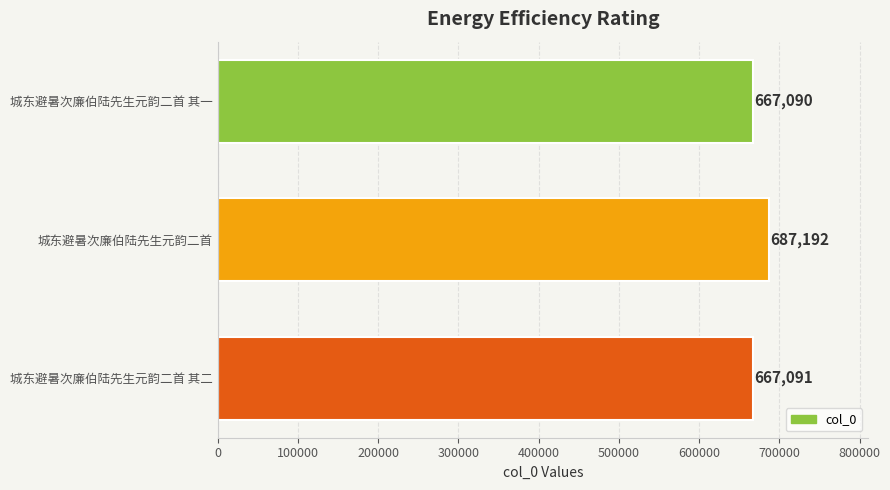

True or false: the data shows 382679 at 城东避暑次廉伯陆先生元韵二首 其一.

False